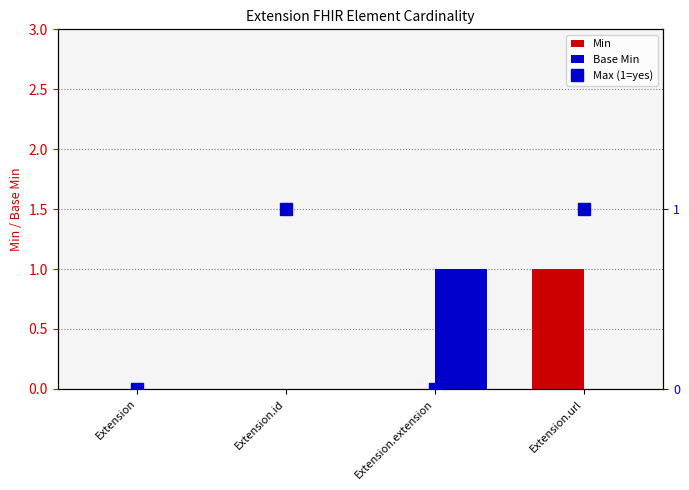

What is the label of the 4th bar from the right?

Extension